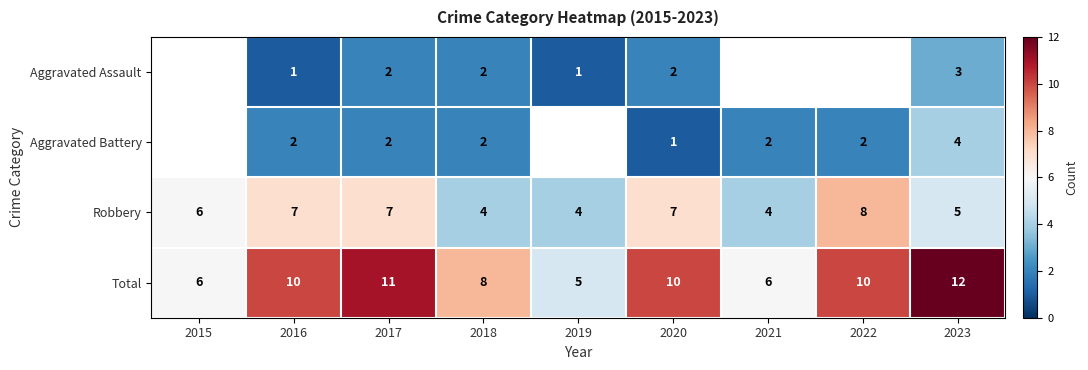

What is the difference between the maximum and minimum values in the Total series?

7